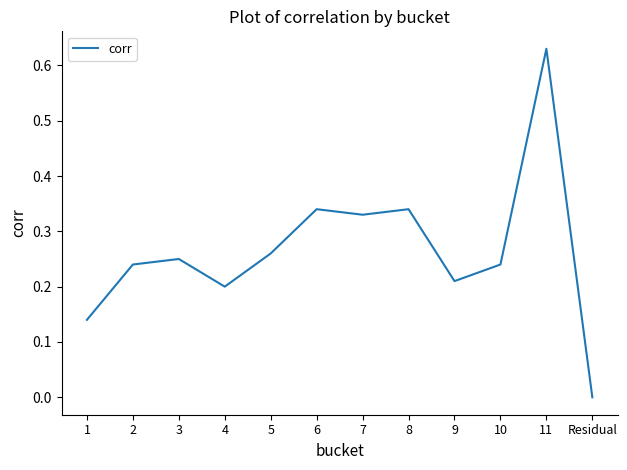

Where is the data nearest to the value 0?

Residual